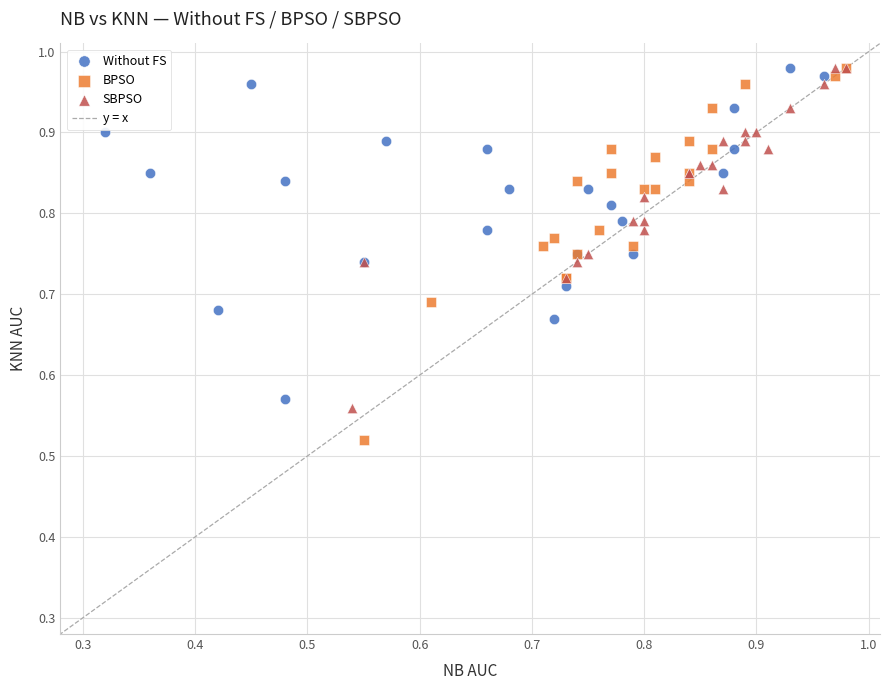

Which series reaches the minimum Y coordinate?

BPSO